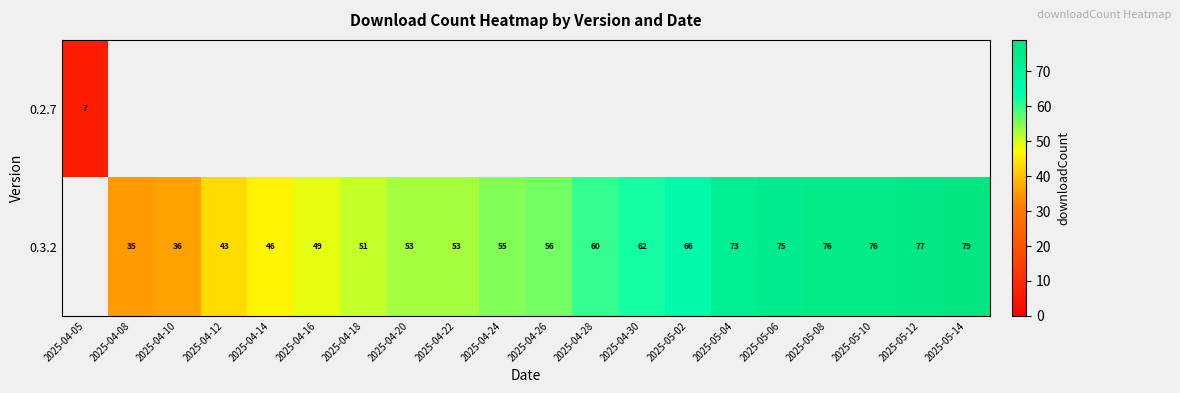

True or false: 0.3.2 has a value of 79 at 2025-05-14.

True